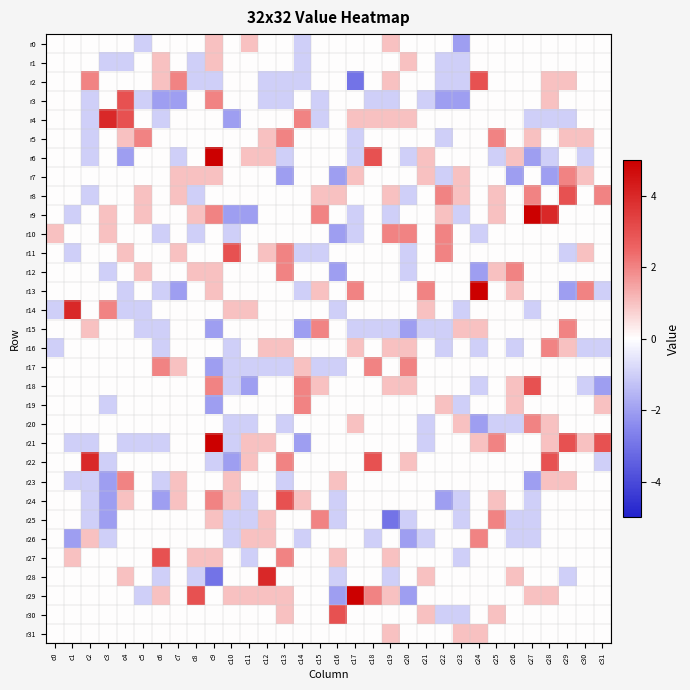

Which has a higher value, c4 or c13?

c4